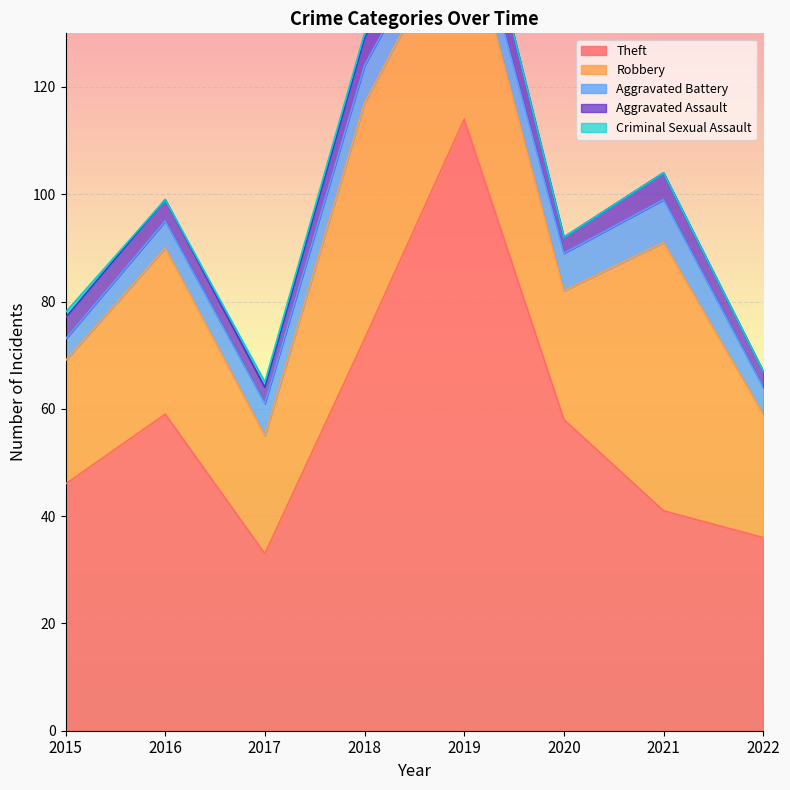

What is the value of the Robbery point at the 2nd from the left?

31